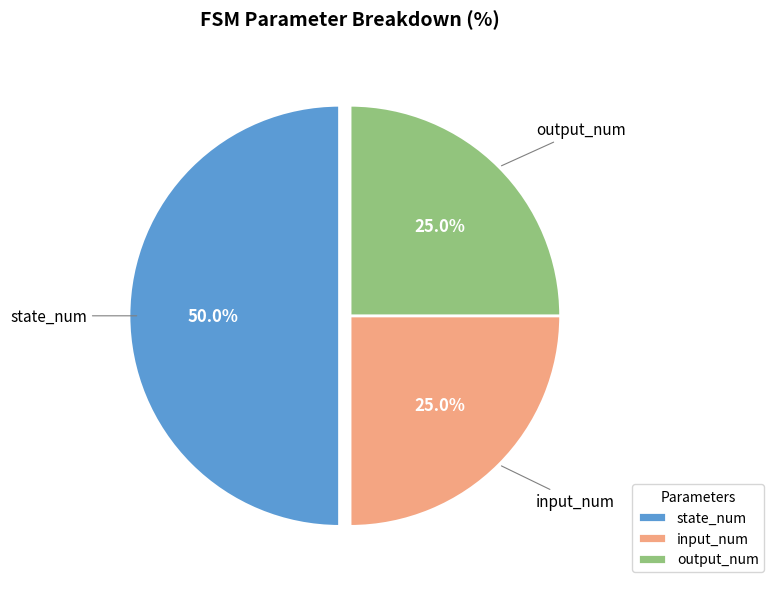

To the nearest percent, what is the difference between the largest and smallest slice percentages?

25%